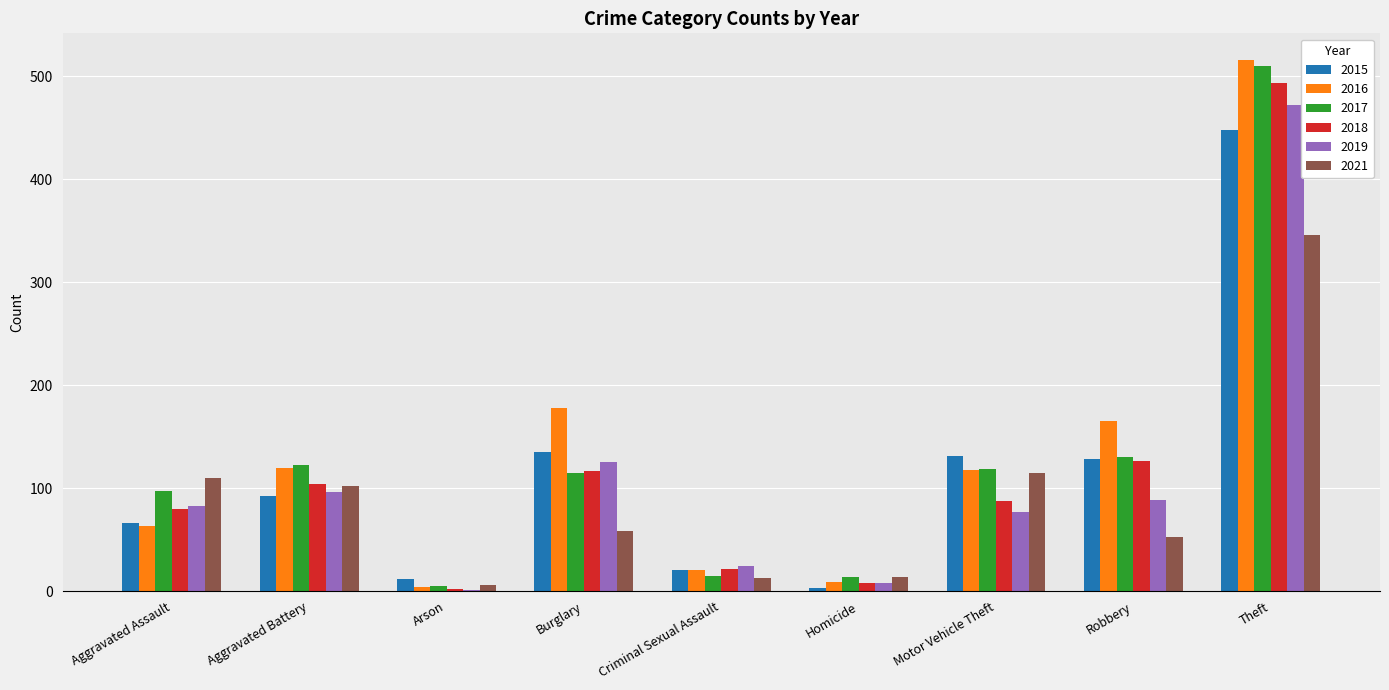

Between Burglary and Theft, which series saw the biggest shift?

2017